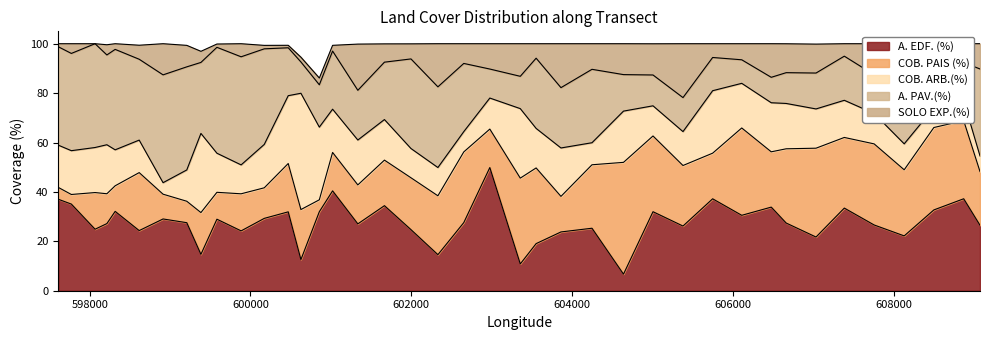

What is the difference between the highest and lowest values at 605381?

12.5